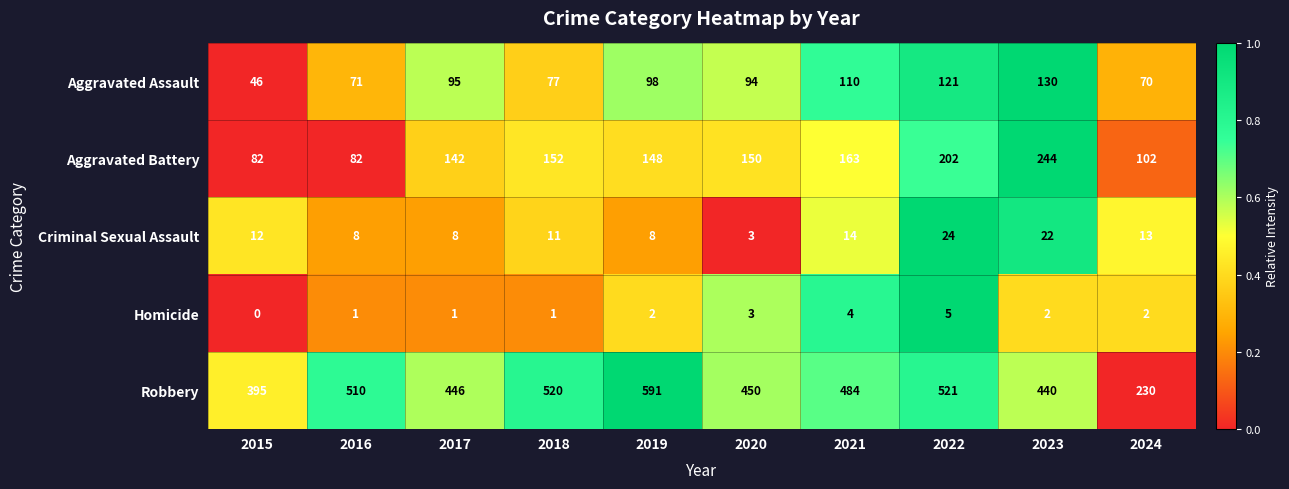

Where is Criminal Sexual Assault nearest to the value 13?

2024